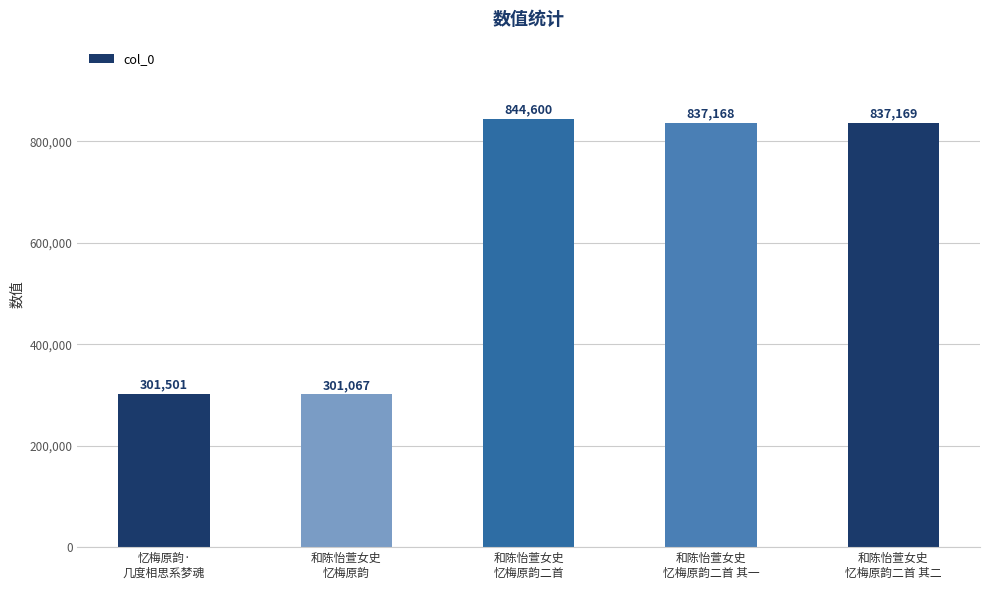

Reading right to left, list all the values displayed in this chart.

和陈怡萱女史
忆梅原韵二首 其二=837169	和陈怡萱女史
忆梅原韵二首 其一=837168	和陈怡萱女史
忆梅原韵二首=844600	和陈怡萱女史
忆梅原韵=301067	忆梅原韵·
几度相思系梦魂=301501